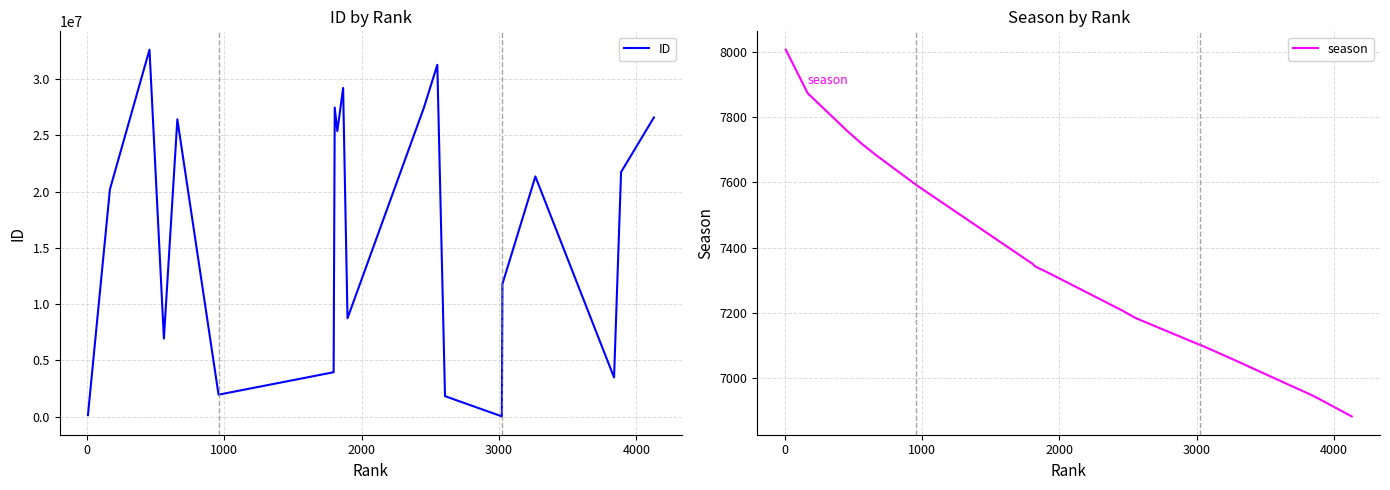

What is the difference between the maximum and minimum values in the ID series?

32590978